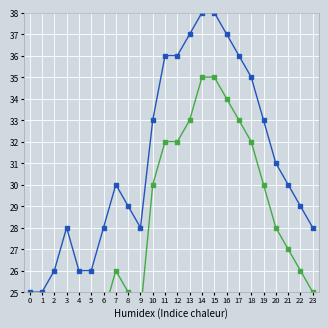

True or false: Hosp_mild and Positive intersect in this chart.

False